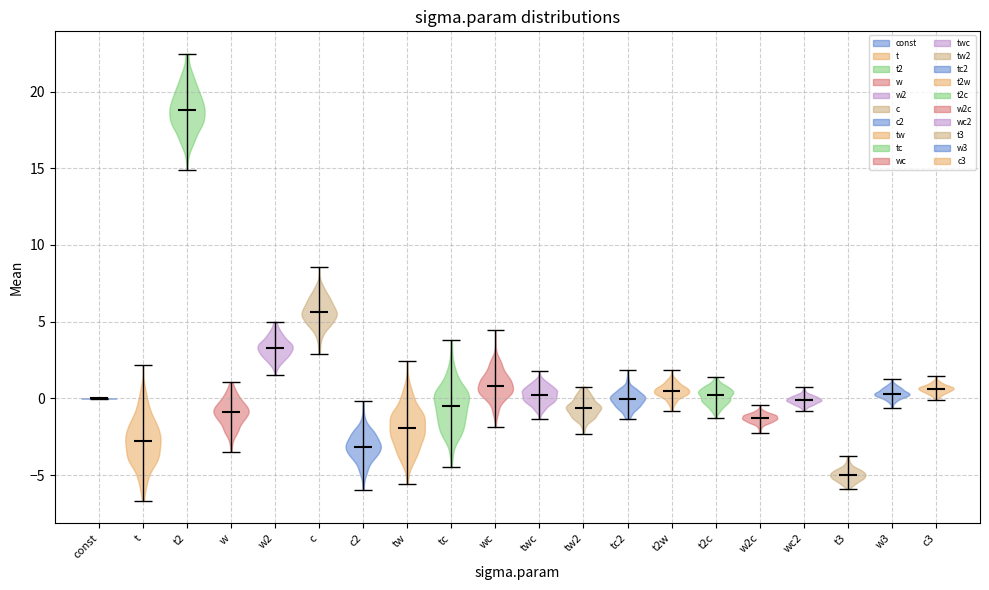

Which violin has the lowest median line?

t3